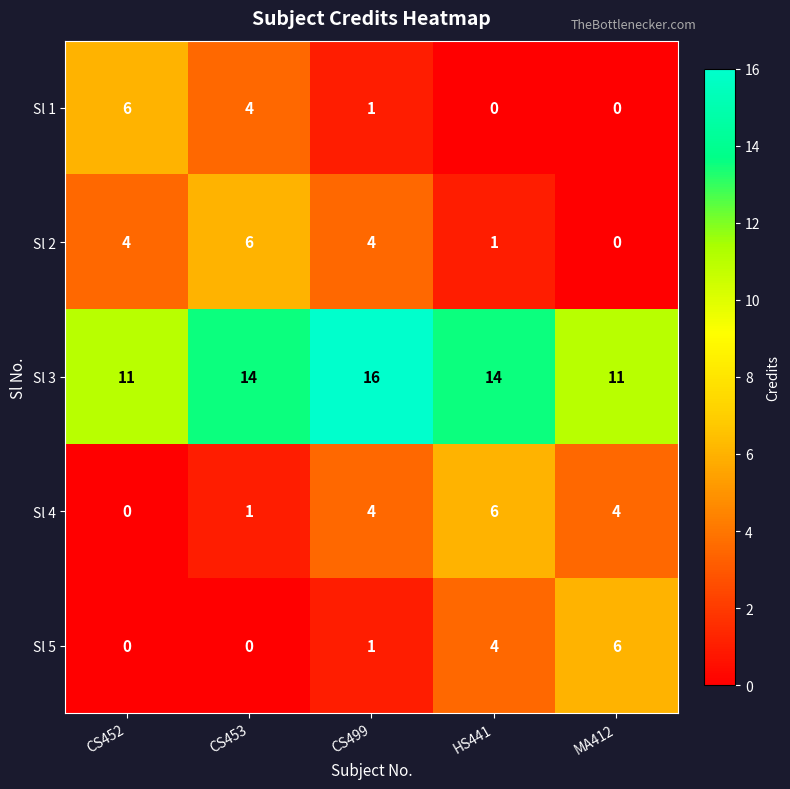

The value of Sl 3 at MA412 is 11. True or false?

True